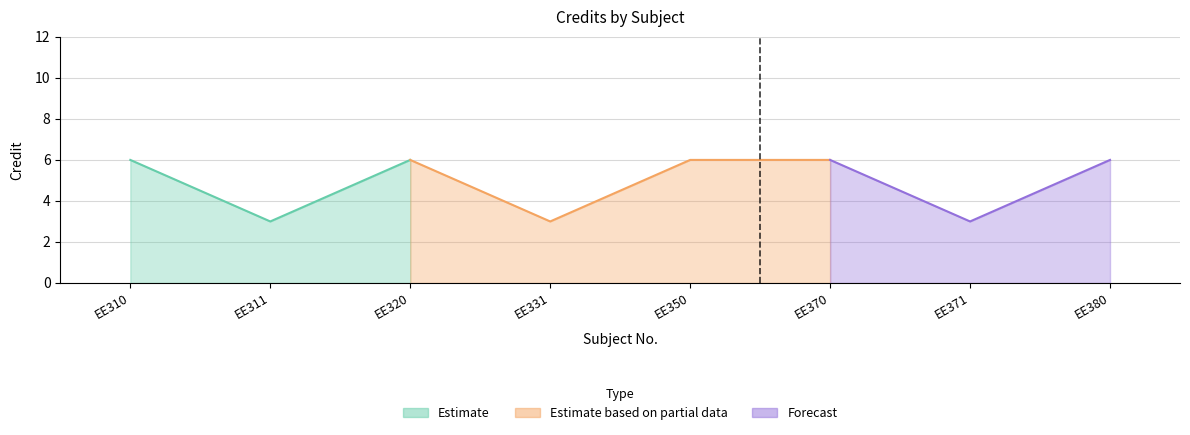

What is the difference between the maximum and minimum values?

3